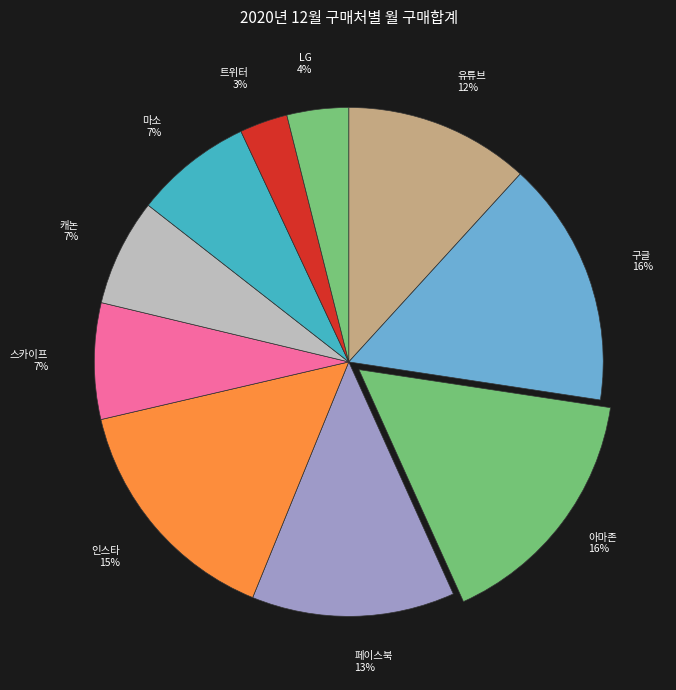

How many segments does this pie chart have?

10